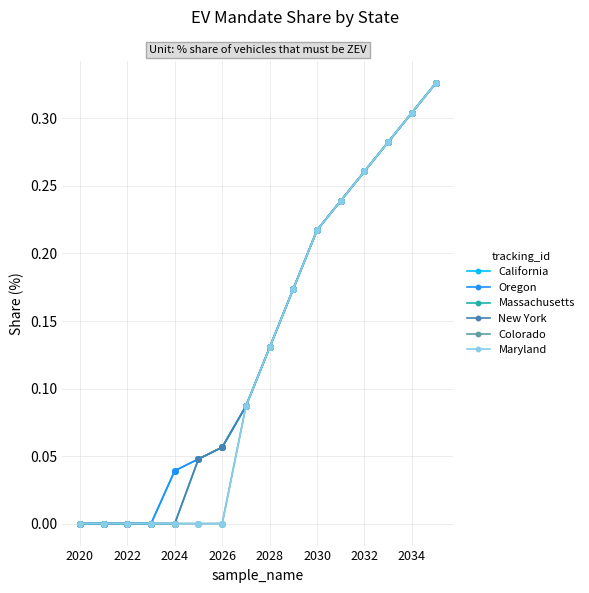

Does the chart have visible grid lines?

Yes